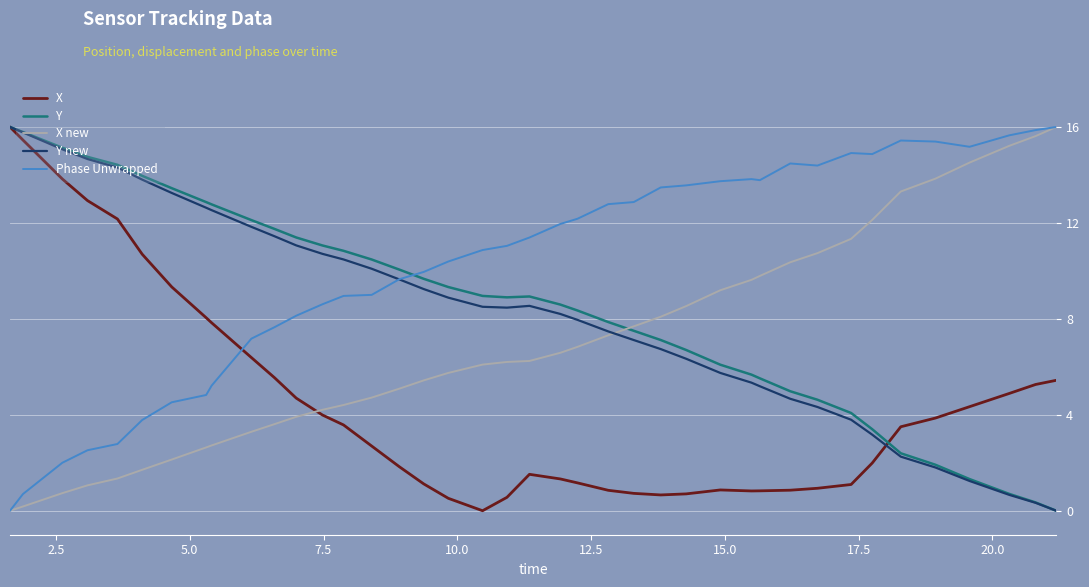

What is the sum of all Phase Unwrapped values?

409.5